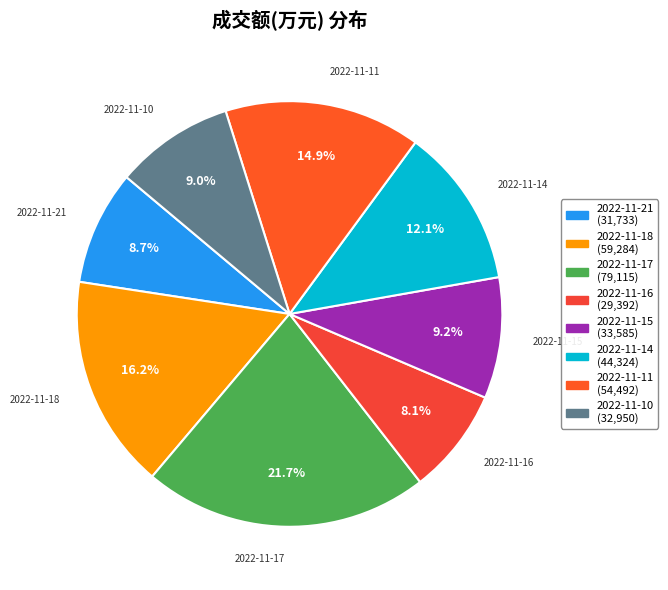

Is 2022-11-21 the majority of the pie?

No